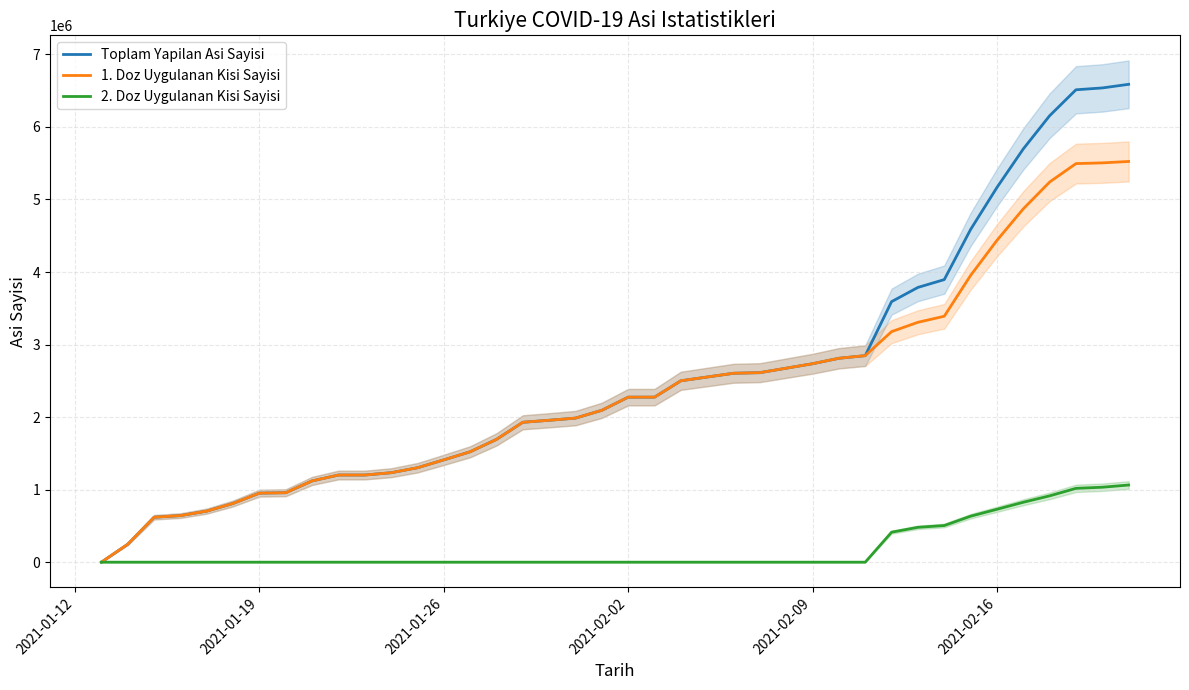

Is the value of Toplam Yapilan Asi Sayisi at 15 greater than the value of 2. Doz Uygulanan Kisi Sayisi at 27?

Yes